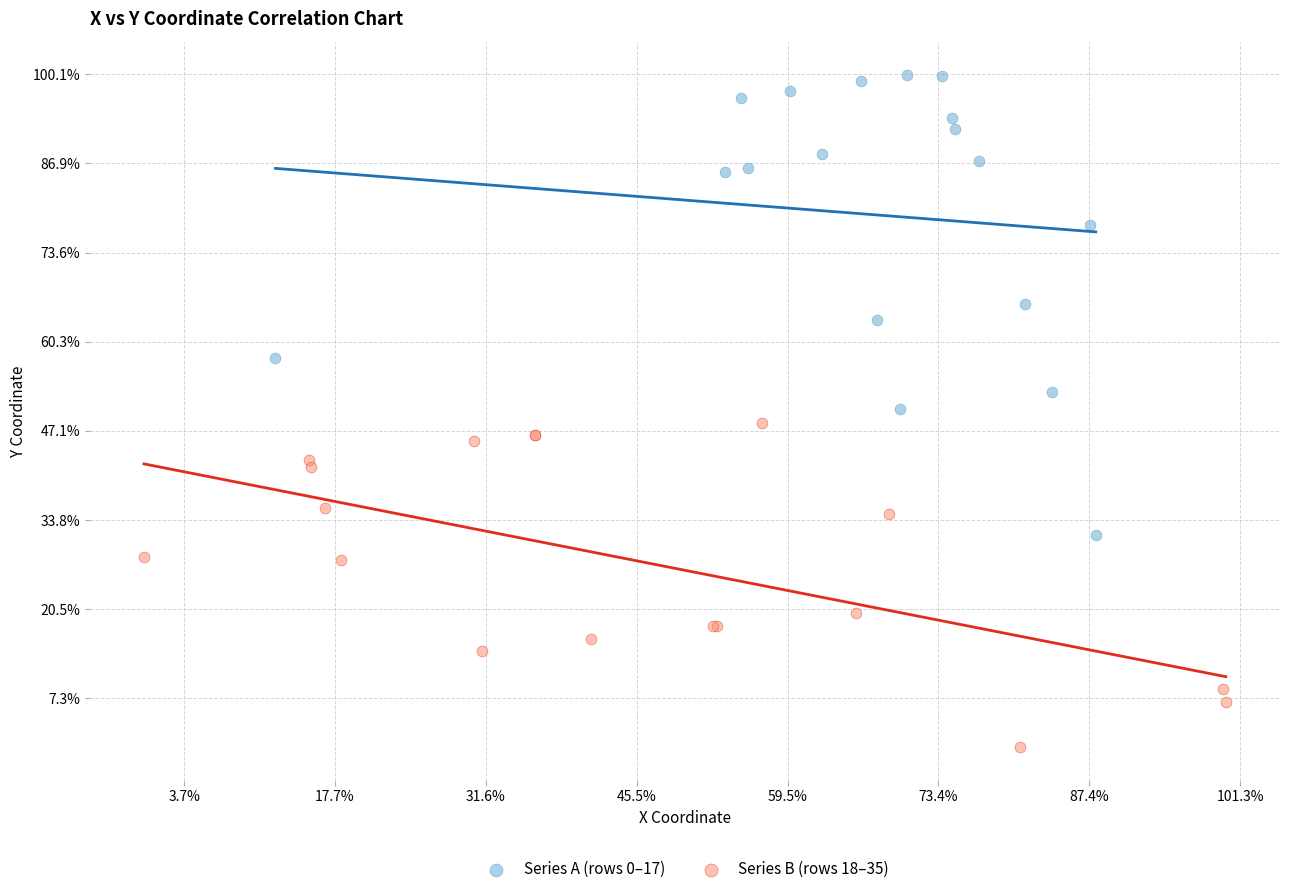

Which series contains the lowest Y value?

Series B (rows 18–35)